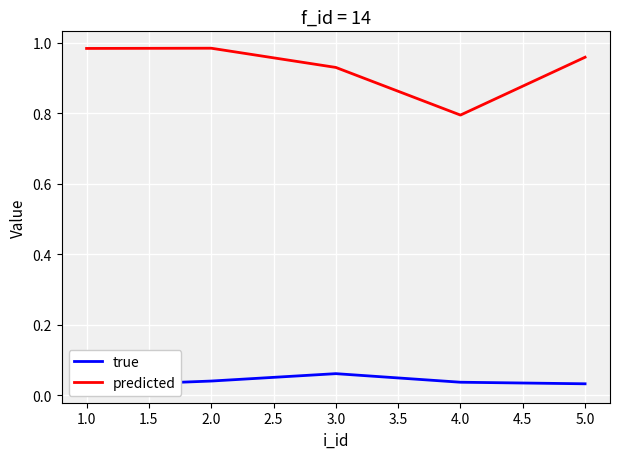

Is it true that predicted equals 1.8 at 1.0?

False